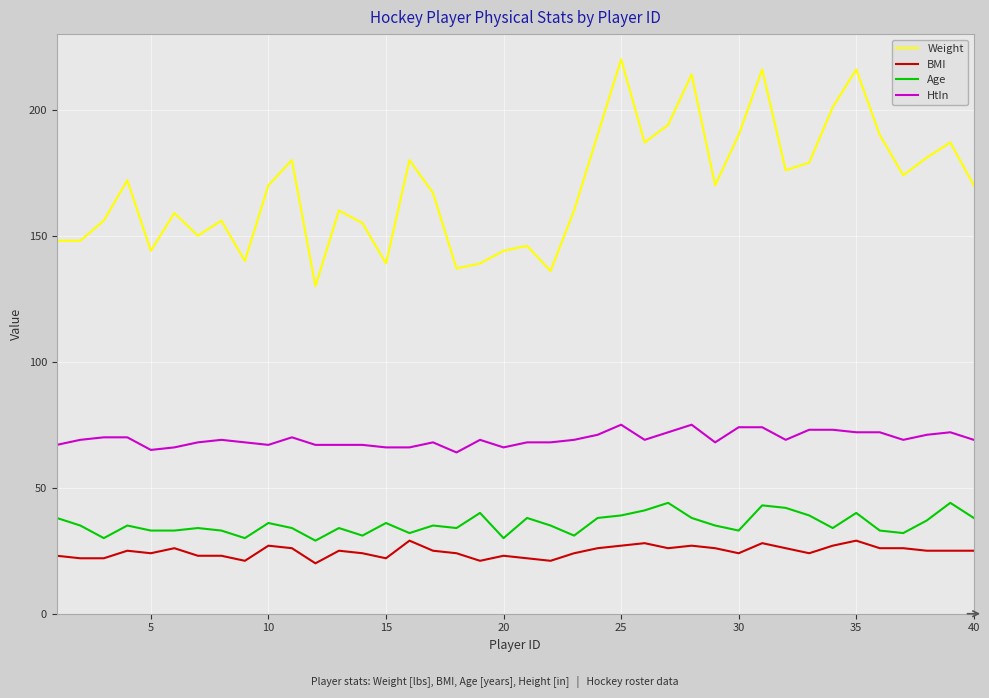

List the series in order of their peak value, lowest first.

BMI, Age, HtIn, Weight